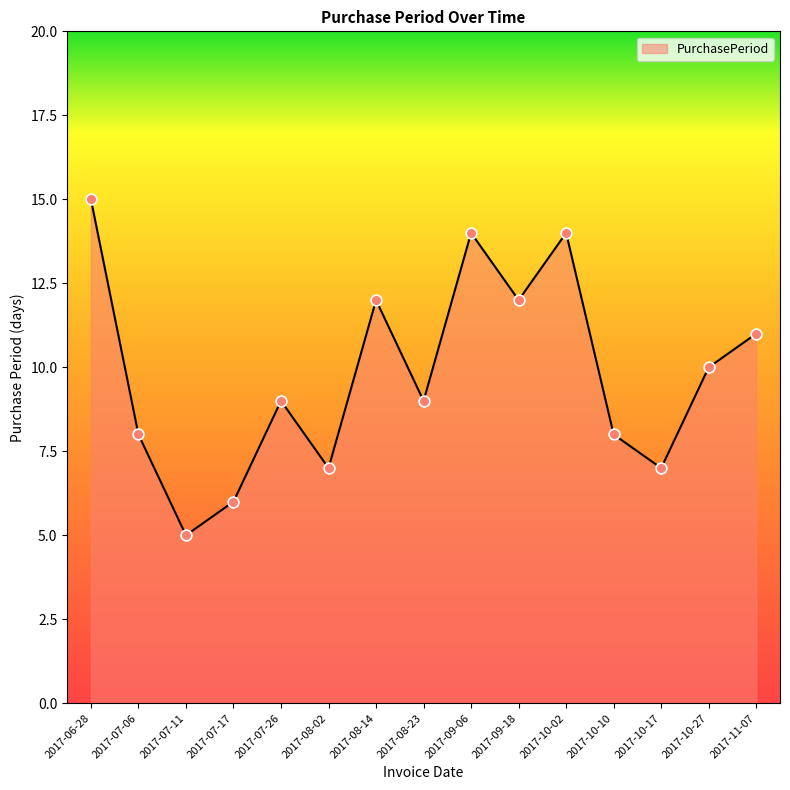

What is the ratio of the value at 2017-10-17 to the value at 2017-11-07?

0.6